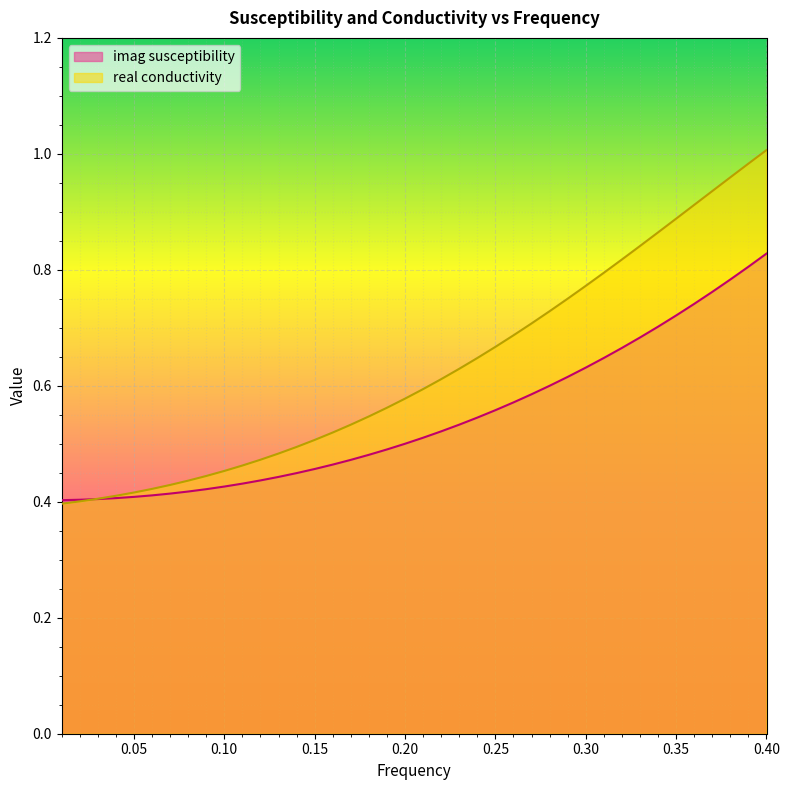

At which category does the chart reach its minimum across all series?

0.01